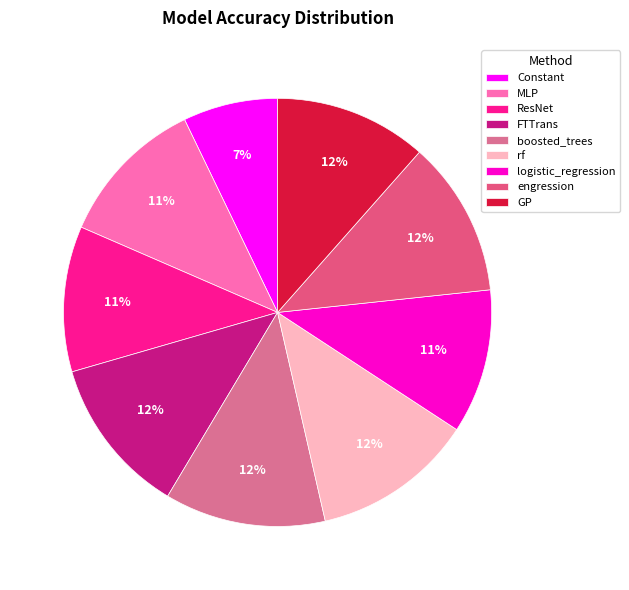

Between logistic_regression and MLP, which is larger?

MLP